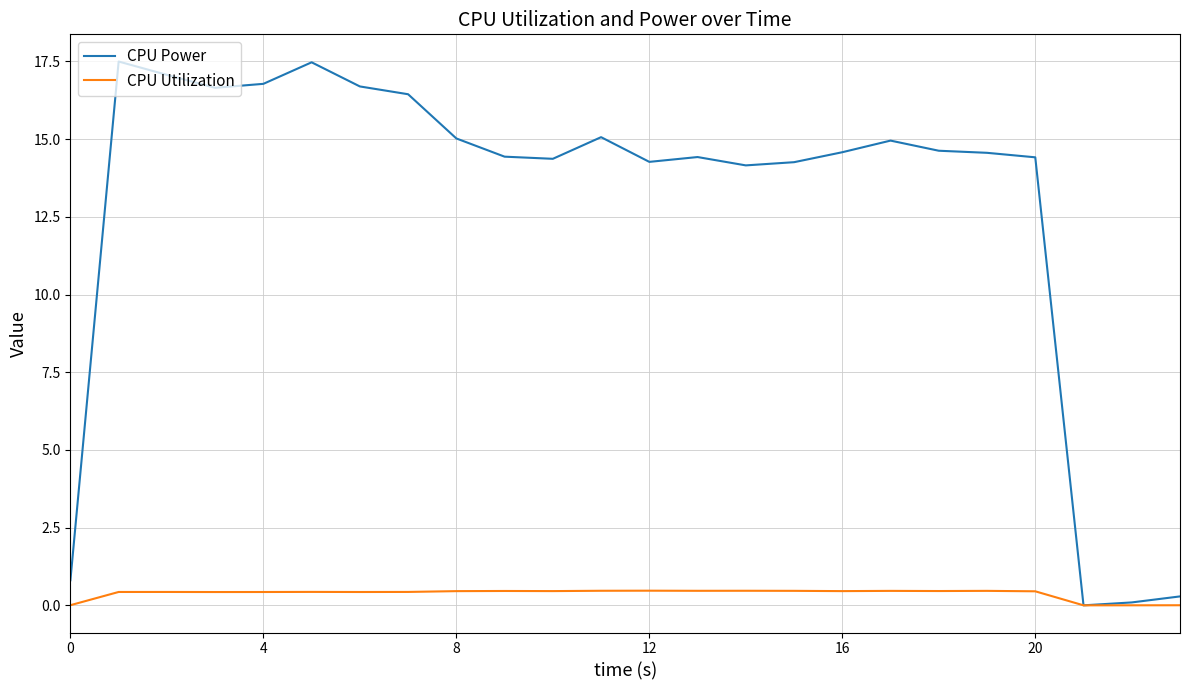

List the series in order of their peak value, lowest first.

CPU Utilization, CPU Power